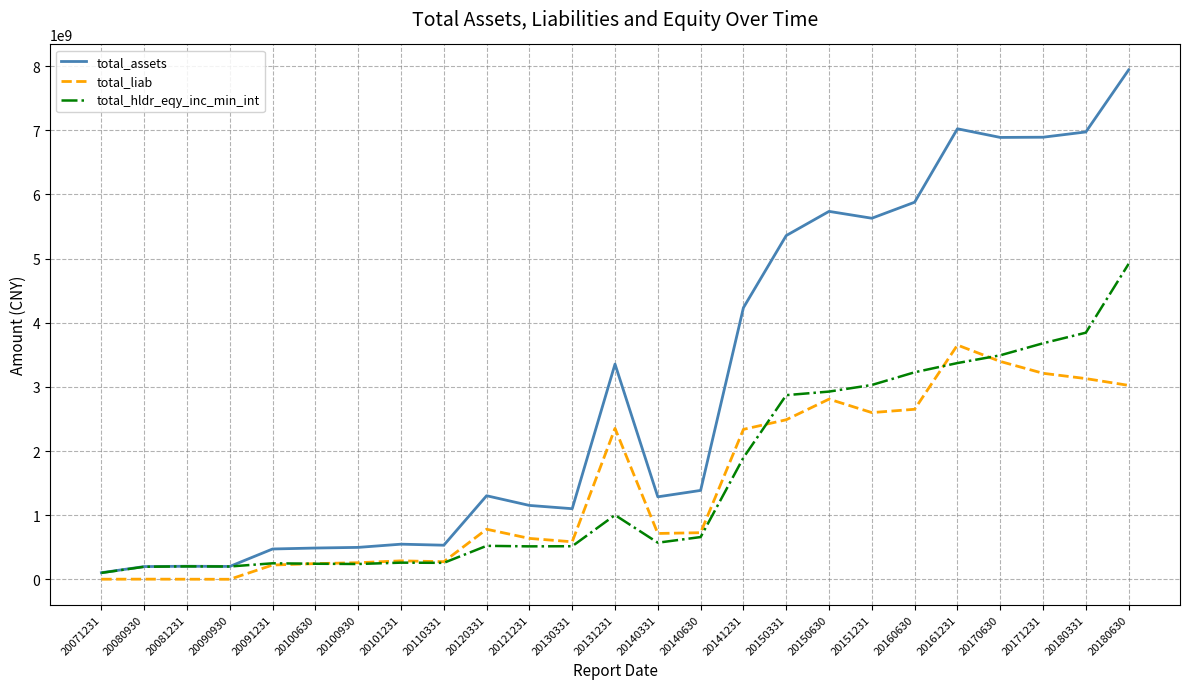

Is the value of total_assets at 20150331 greater than the value of total_liab at 20151231?

Yes